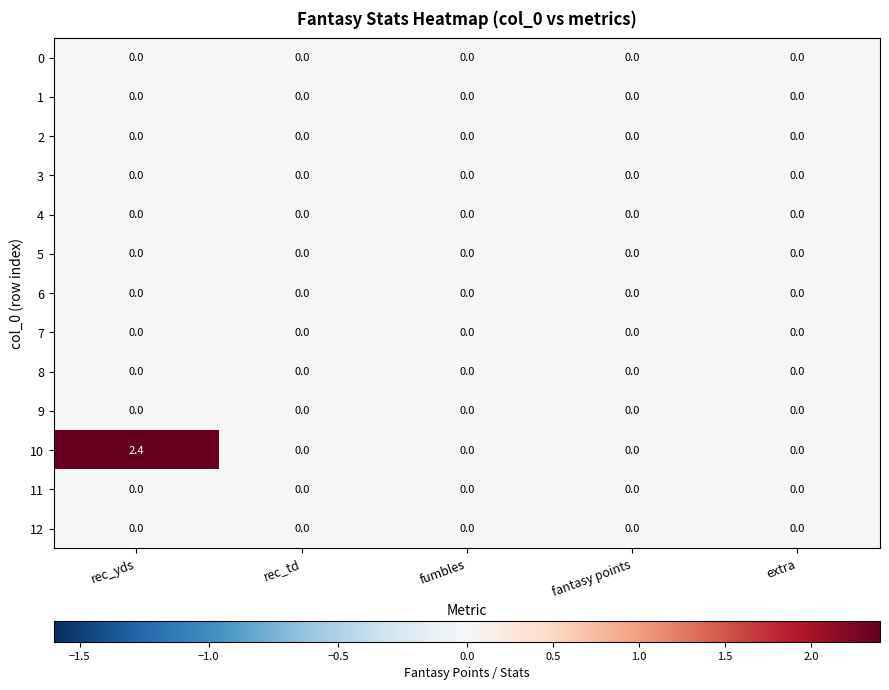

What is the maximum value shown in the chart?

2.4